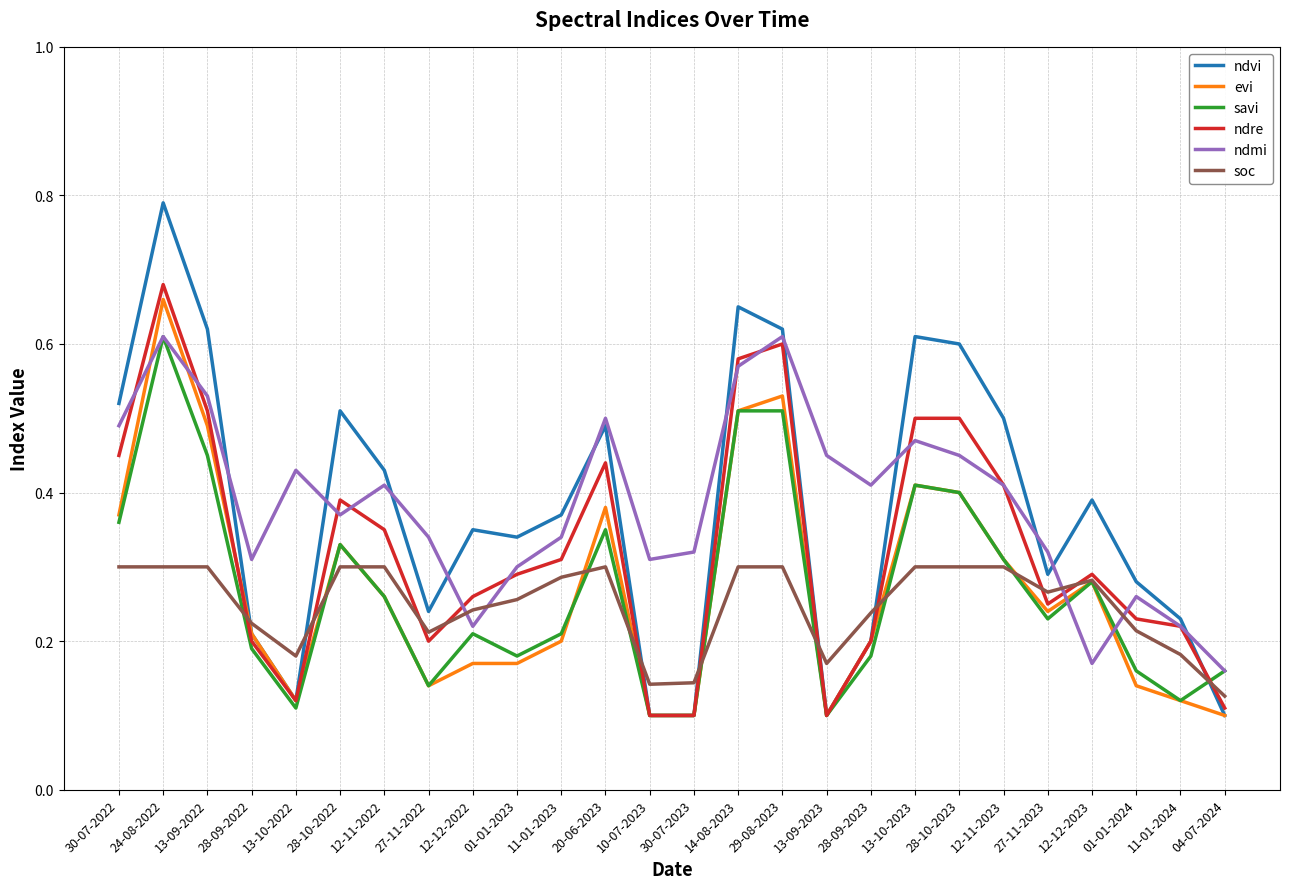

What position from the left is 29-08-2023?

16